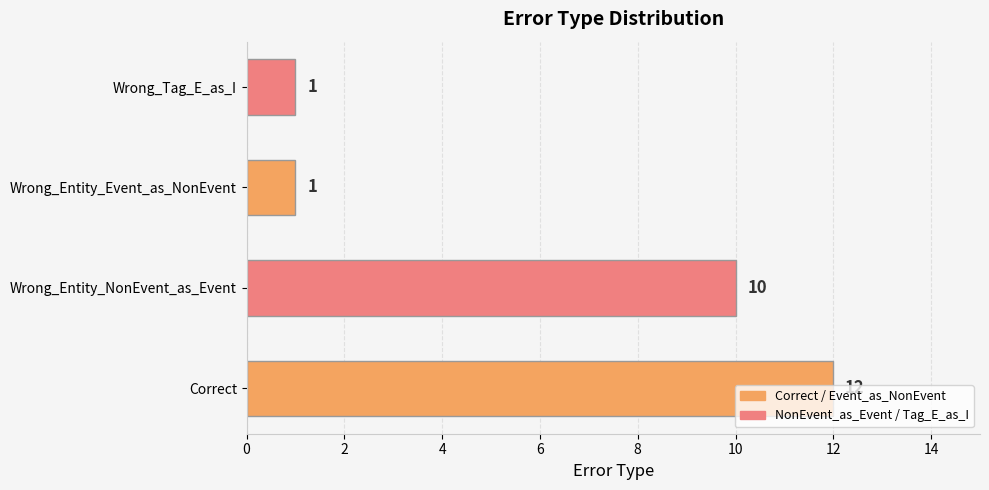

What is the greatest value displayed?

12